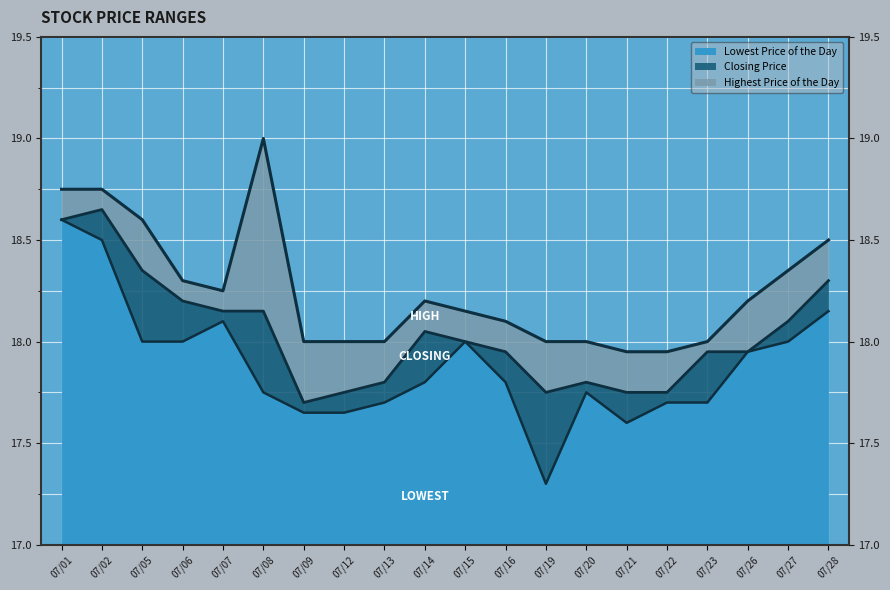

Which series has the largest range (max minus min)?

Lowest Price of the Day